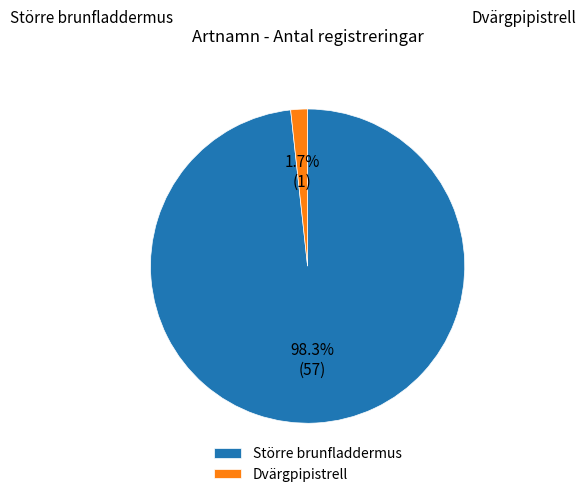

To the nearest percent, what percentage of the pie is Dvärgpipistrell?

2%